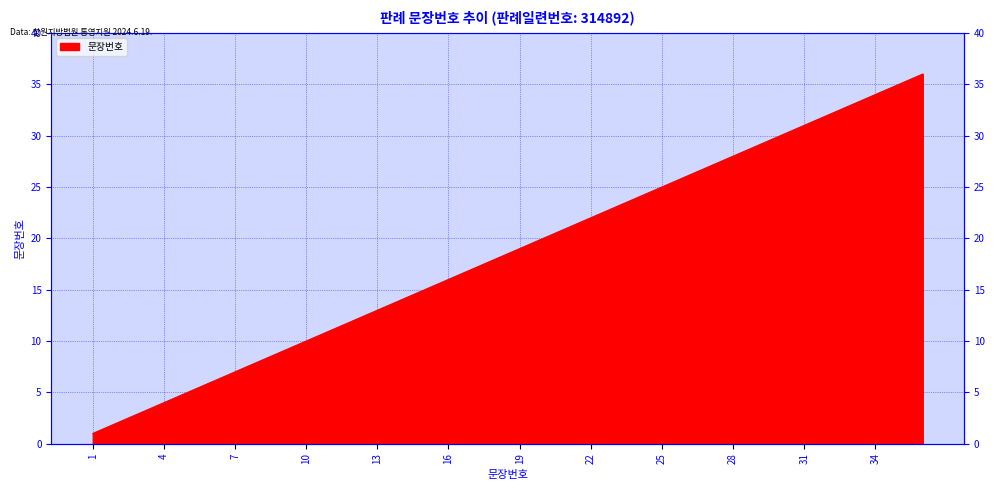

Reading left to right, extract all data points from this chart.

1	2	3	4	5	6	7	8	9	10	11	12	13	14	15	16	17	18	19	20	21	22	23	24	25	26	27	28	29	30	31	32	33	34	35	36